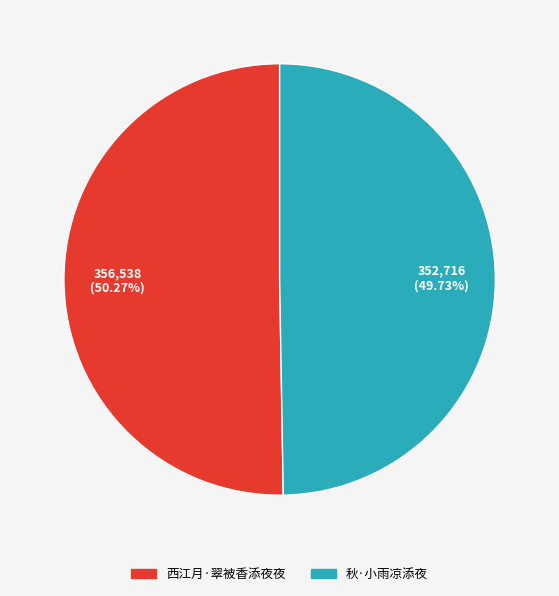

To the nearest percent, what percentage of the pie is 秋·小雨凉添夜?

50%